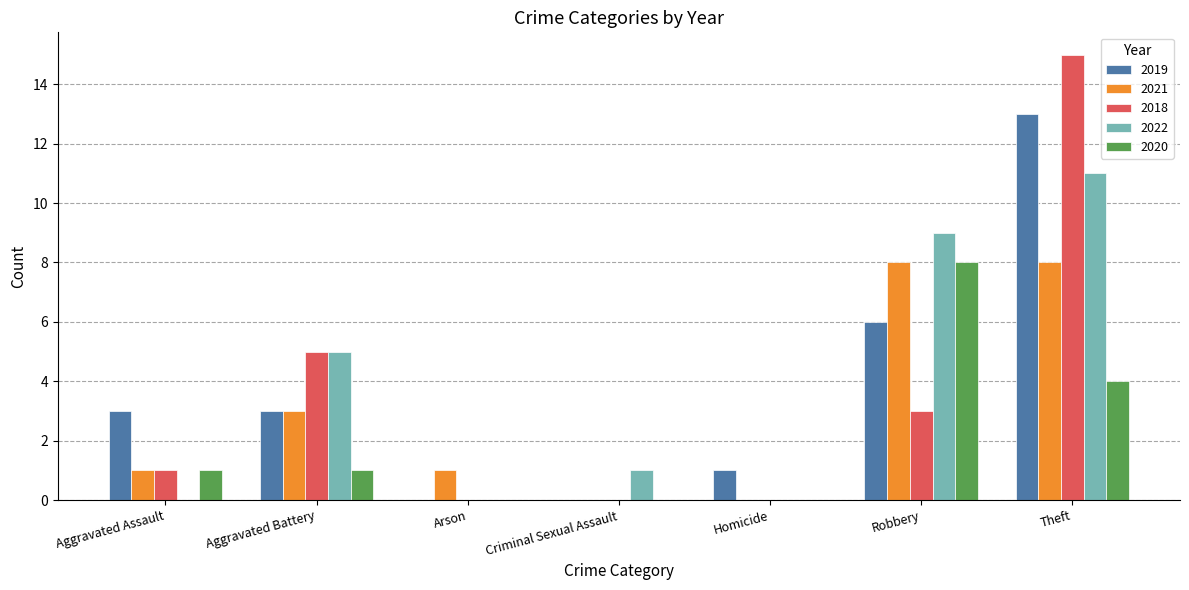

At which category is the sum across all series the highest?

Theft